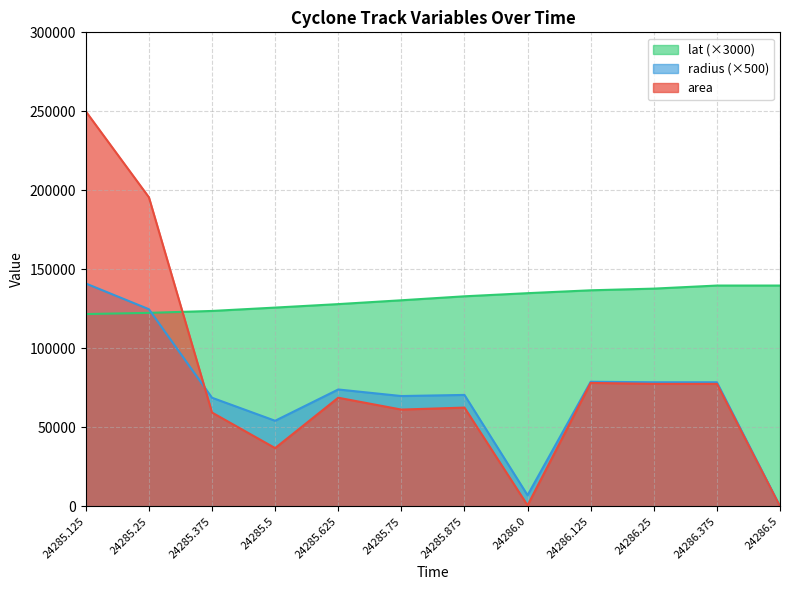

Reading left to right, transcribe all the data shown in this chart.

area: 250000.0	195625.0	59375.0	36875.0	68750.0	61250.0	62500.0	625.0	78125.0	77500.0	77500.0	0.0
radius: 141047.4	124769.2	68738.0	54170.3	73965.9	69814.9	70523.7	7052.4	78847.9	78531.9	78531.9	0.0
lat: 121702.2	122458.8	123671.0	125798.0	127995.2	130425.6	132936.5	134918.7	136738.7	137798.3	139745.7	139745.7